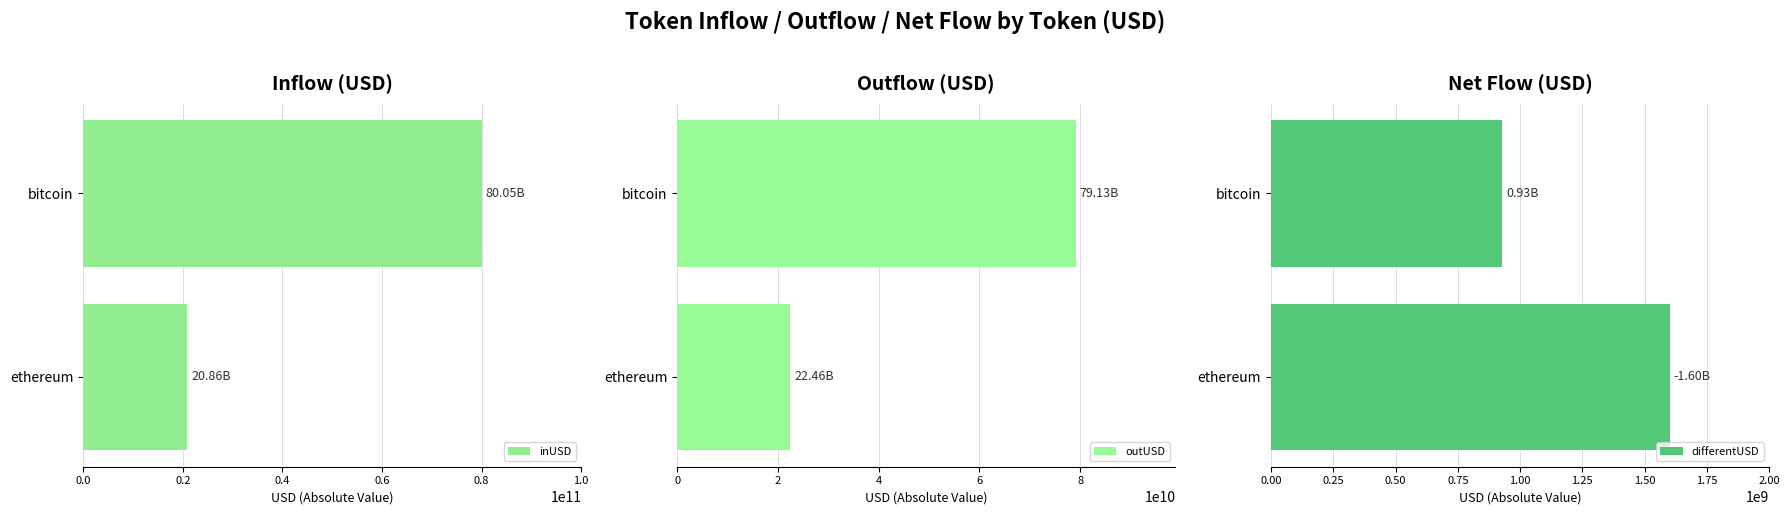

What is the average value of the inUSD series?

50457915323.7